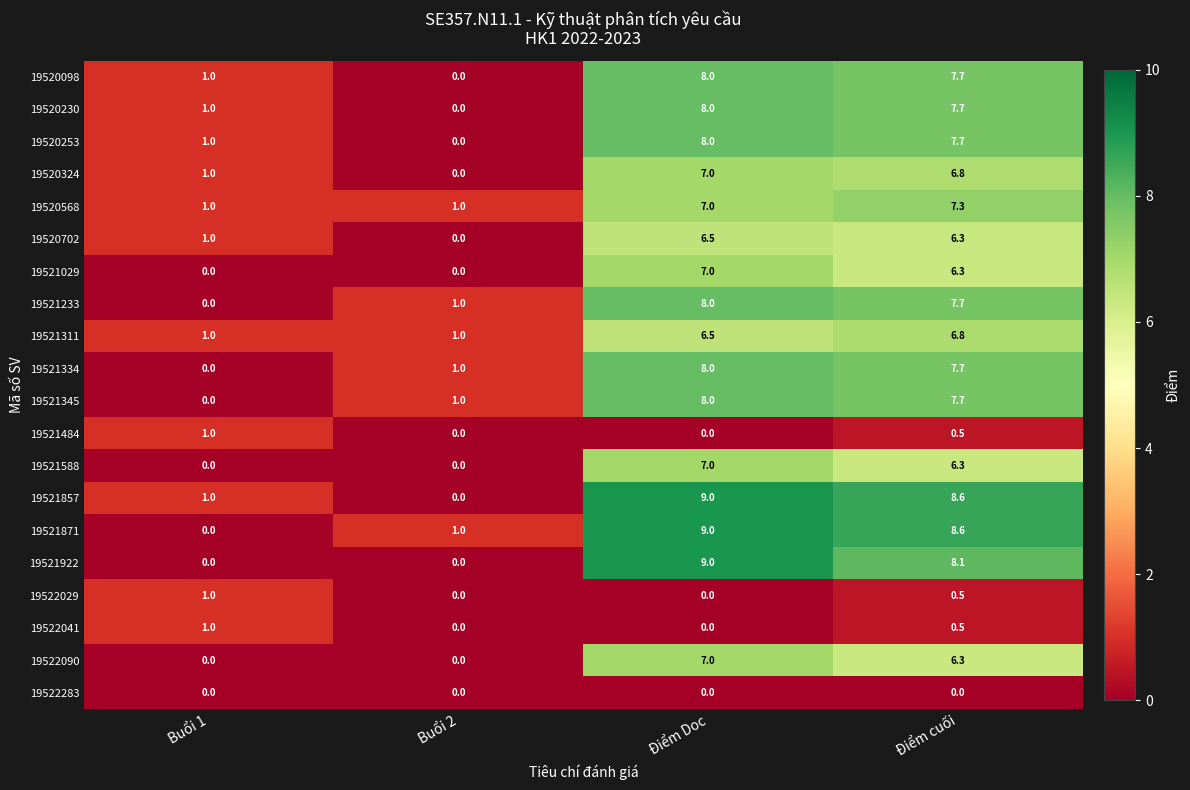

What is the difference between the maximum and minimum values in the 19520098 series?

8.0